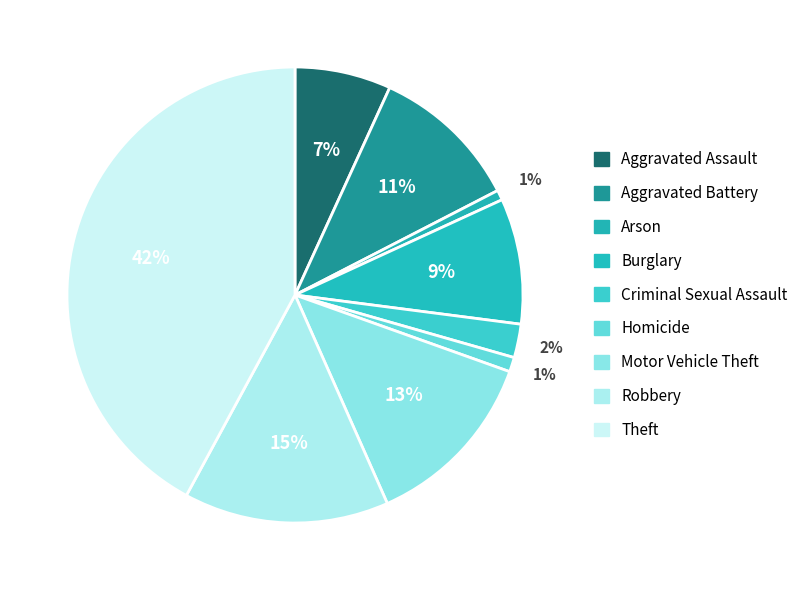

Rank the categories by value from lowest to highest.

Arson, Homicide, Criminal Sexual Assault, Aggravated Assault, Burglary, Aggravated Battery, Motor Vehicle Theft, Robbery, Theft